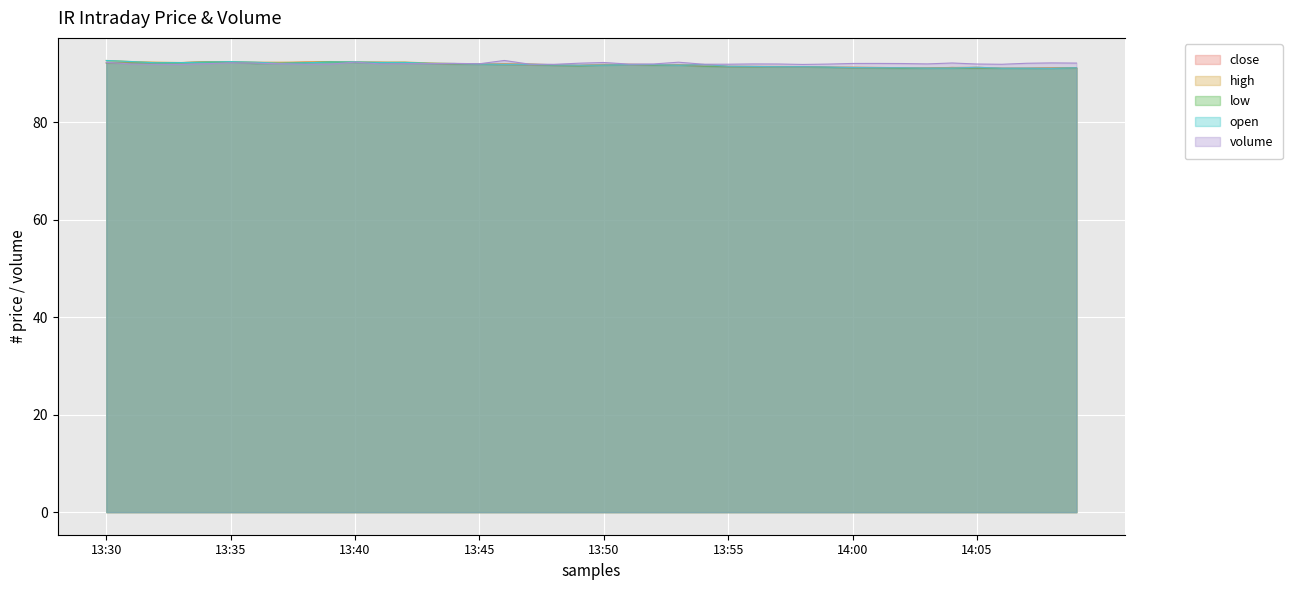

Which series has the largest range (max minus min)?

open